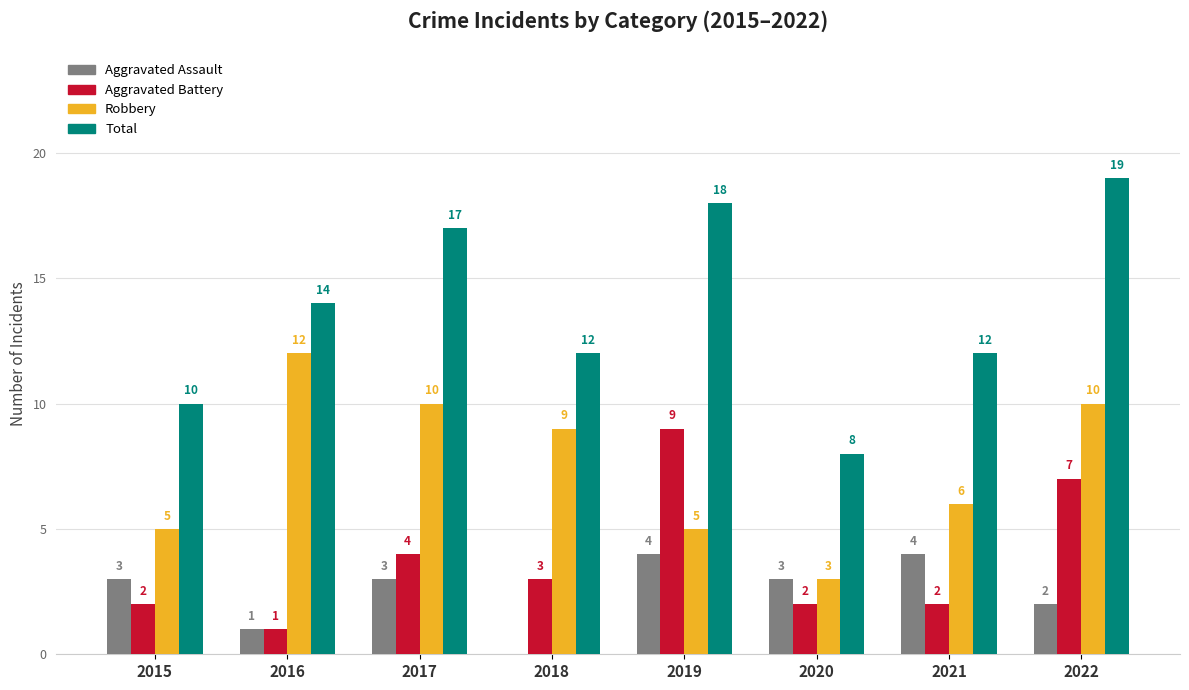

At which category is the sum across all series the highest?

2022